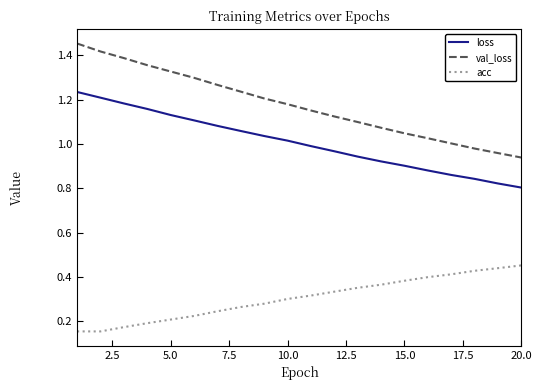

Which series has the largest total across all categories?

val_loss